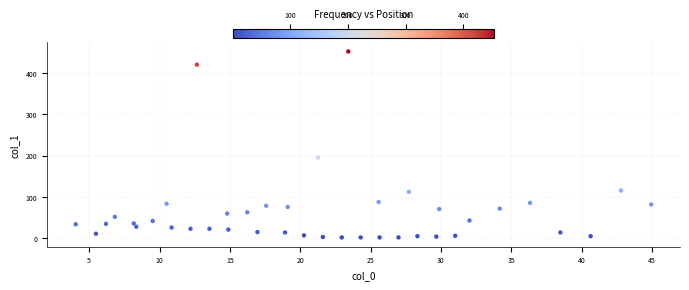

What Y value in the scatter plot is closest to 227?

195